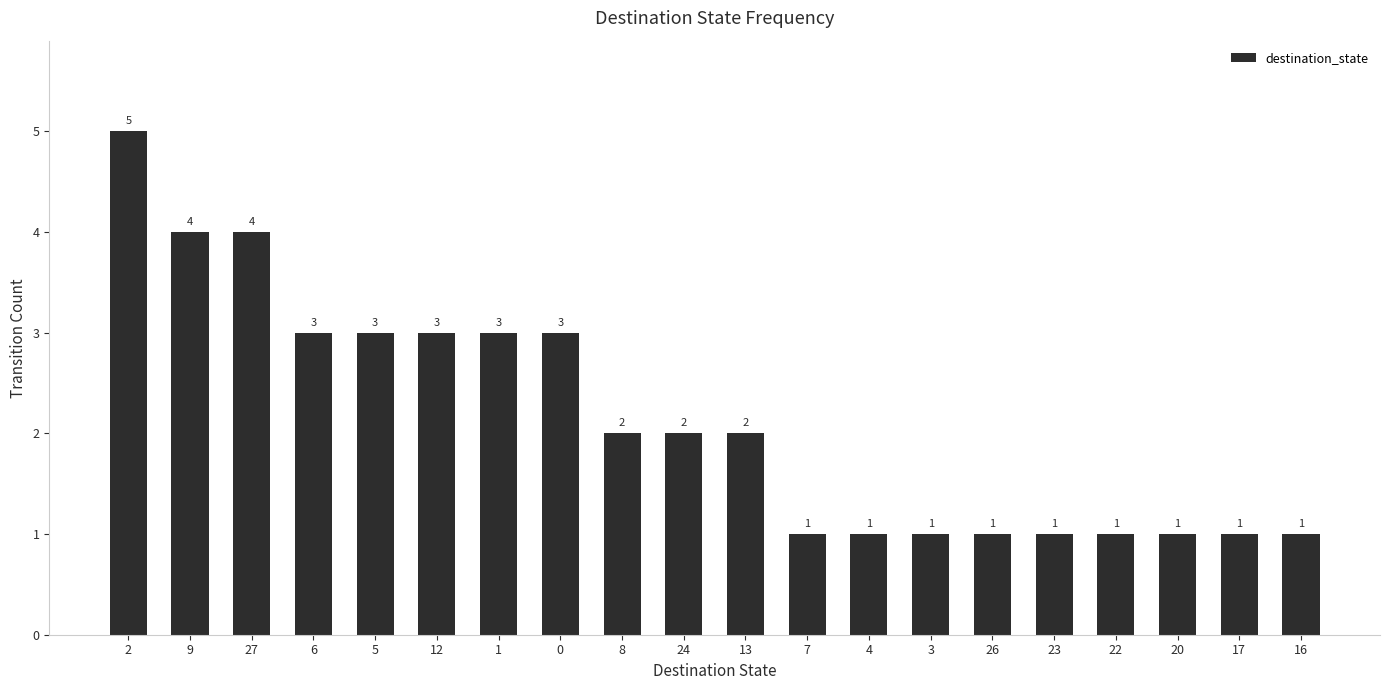

The chart shows a value of 5 at 1. True or false?

False